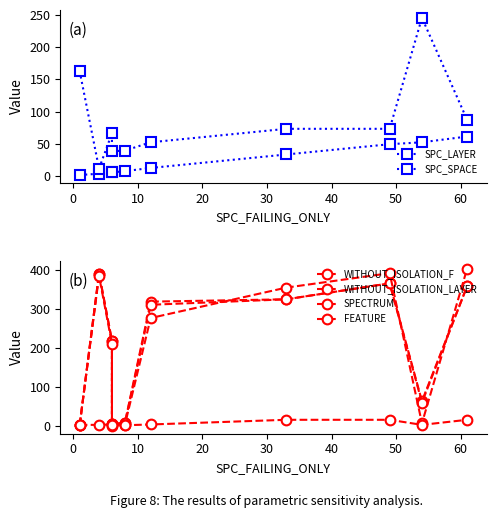

What is the minimum value shown in the chart?

1